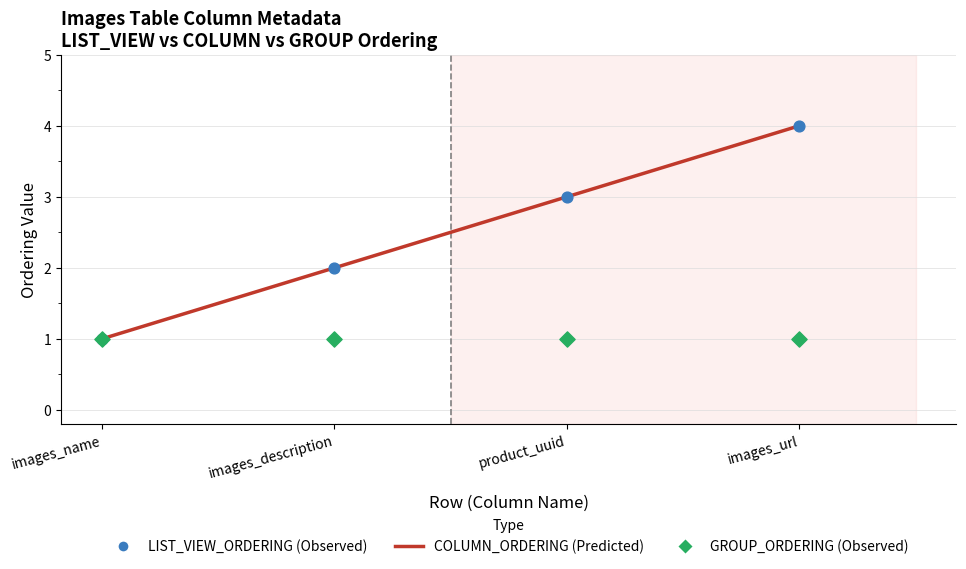

What is the total value across all series at product_uuid?

7